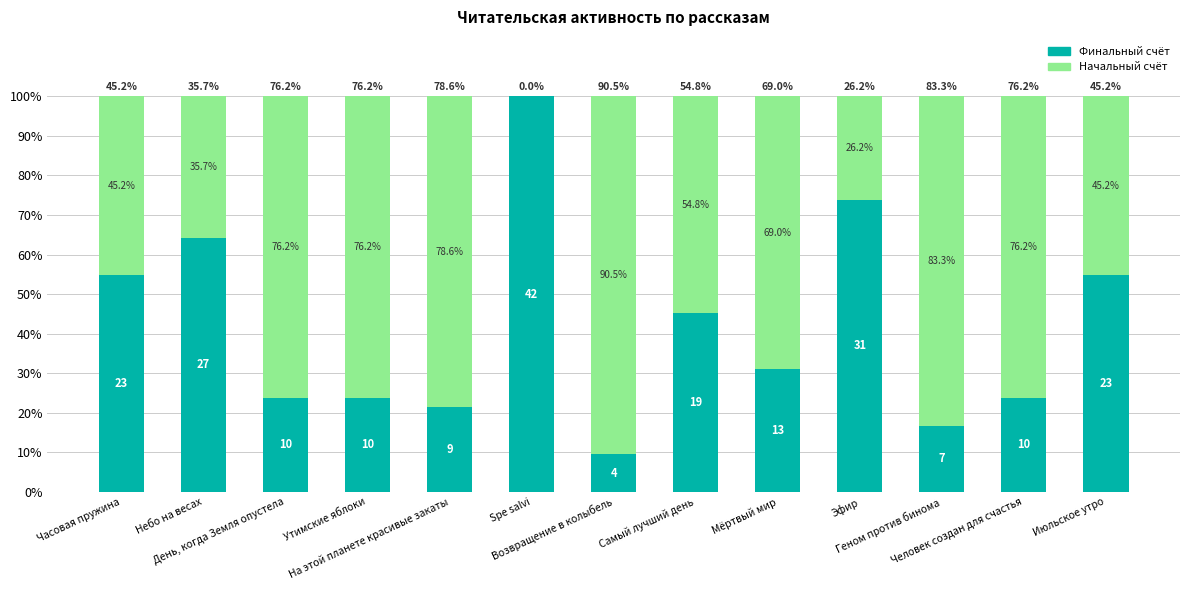

What is the sum of all Финальный счёт values?

542.9